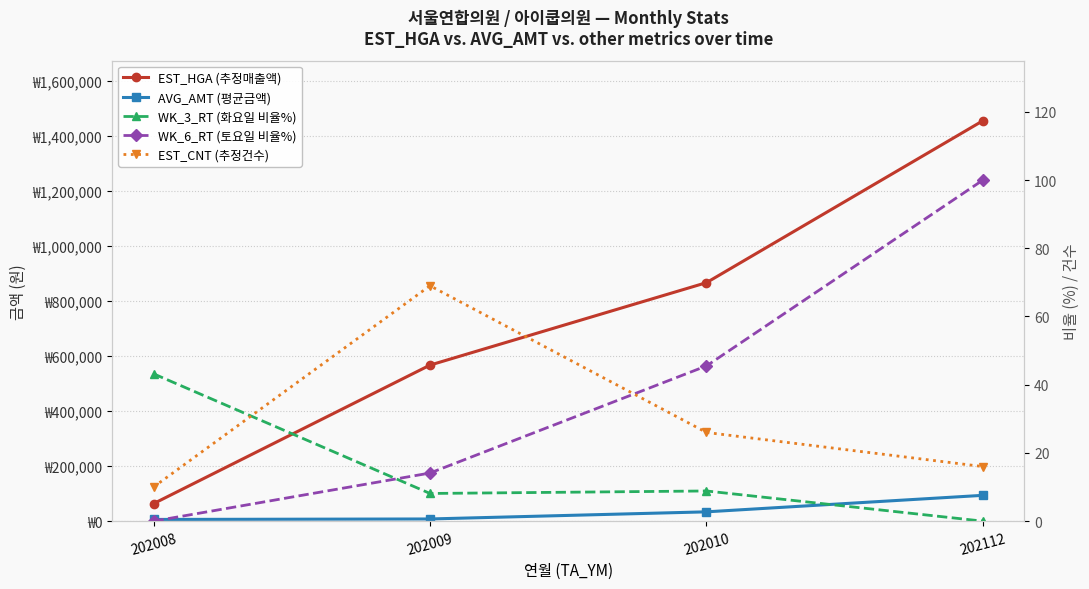

The value of WK_3_RT (화요일 비율%) at 202010 is 8.8. True or false?

True